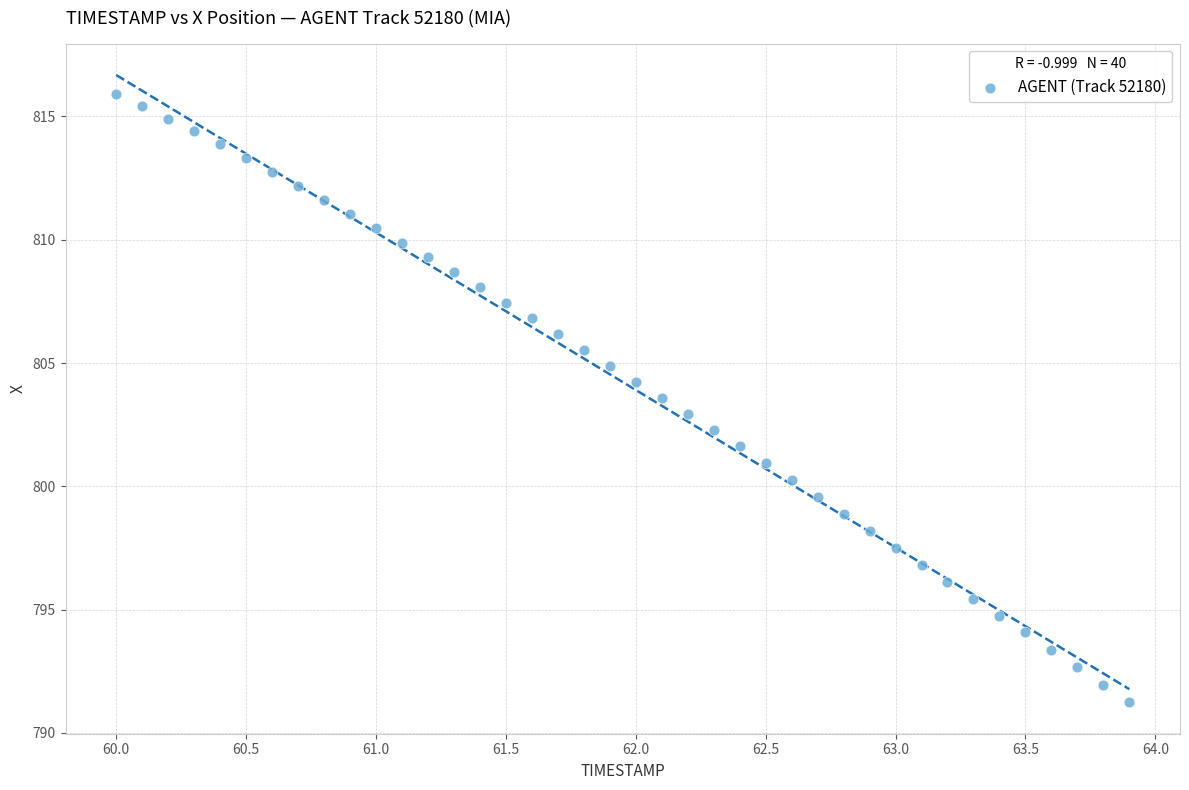

What is the range of X values (max minus min)?

3.9